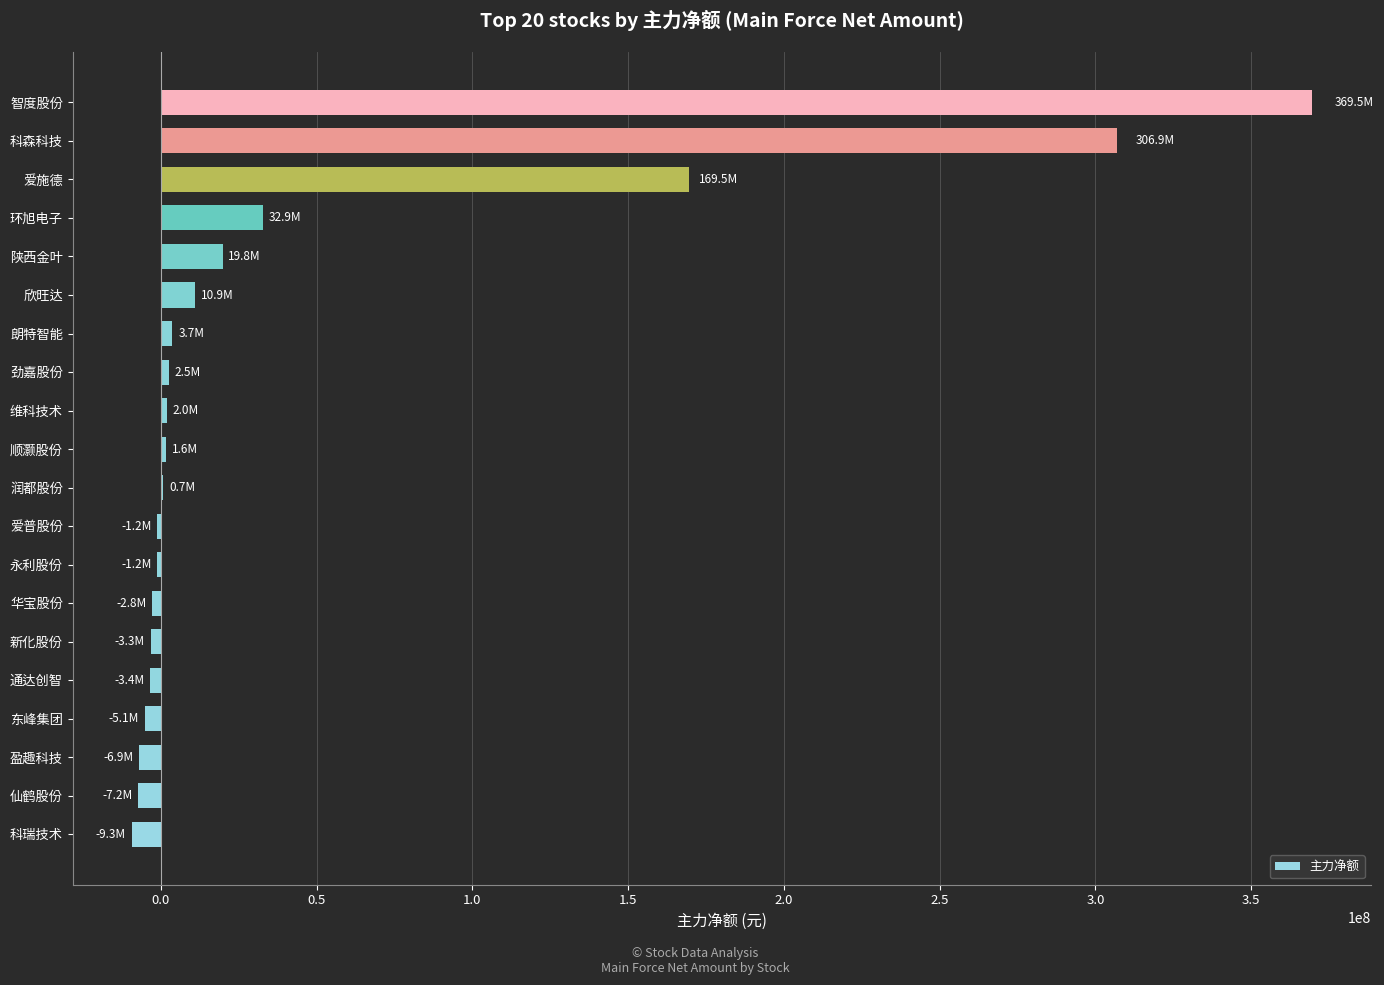

At which category does the chart reach its peak across all series?

智度股份